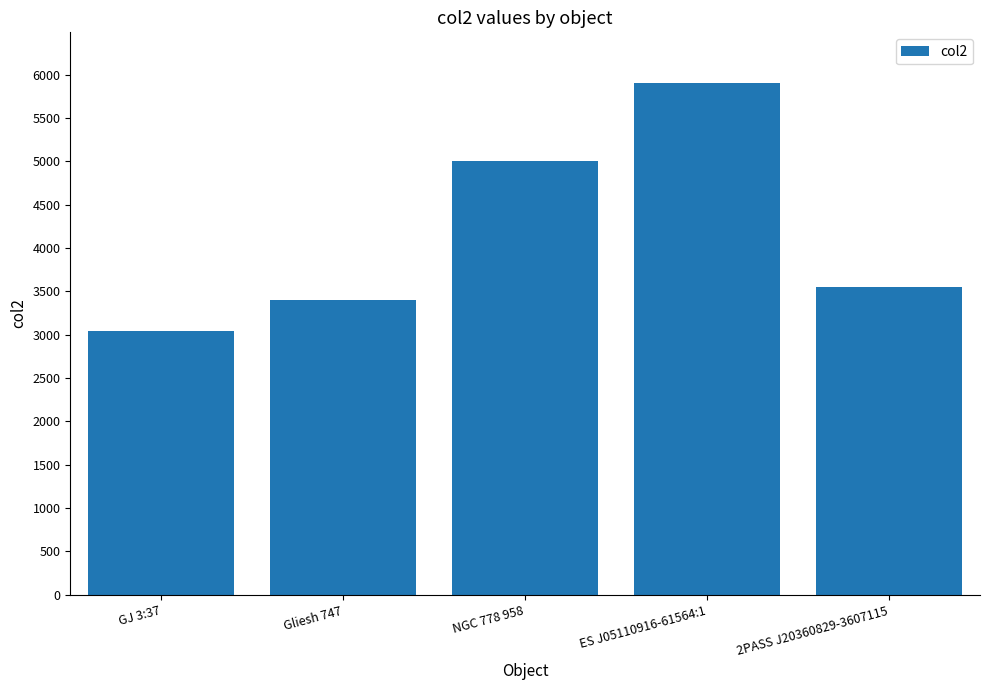

What is the label of the 5th bar from the left?

2PASS J20360829-3607115